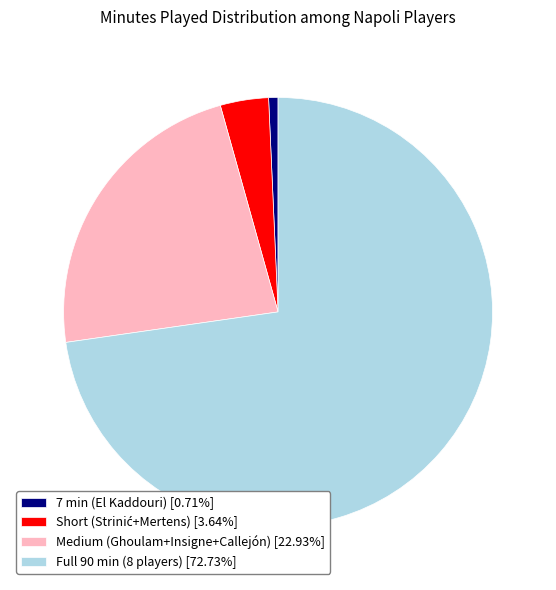

Does Medium (Ghoulam+Insigne+Callejón) [22.93%] account for over 50% of the chart?

No